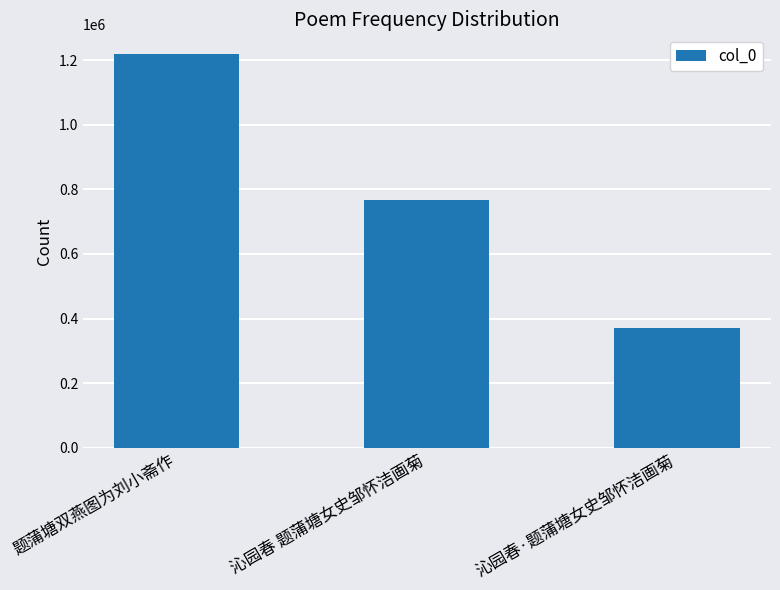

Reading right to left, what are all the values shown in this chart?

沁园春·题蒲塘女史邹怀洁画菊=371112	沁园春 题蒲塘女史邹怀洁画菊=765910	题蒲塘双燕图为刘小斋作=1219077